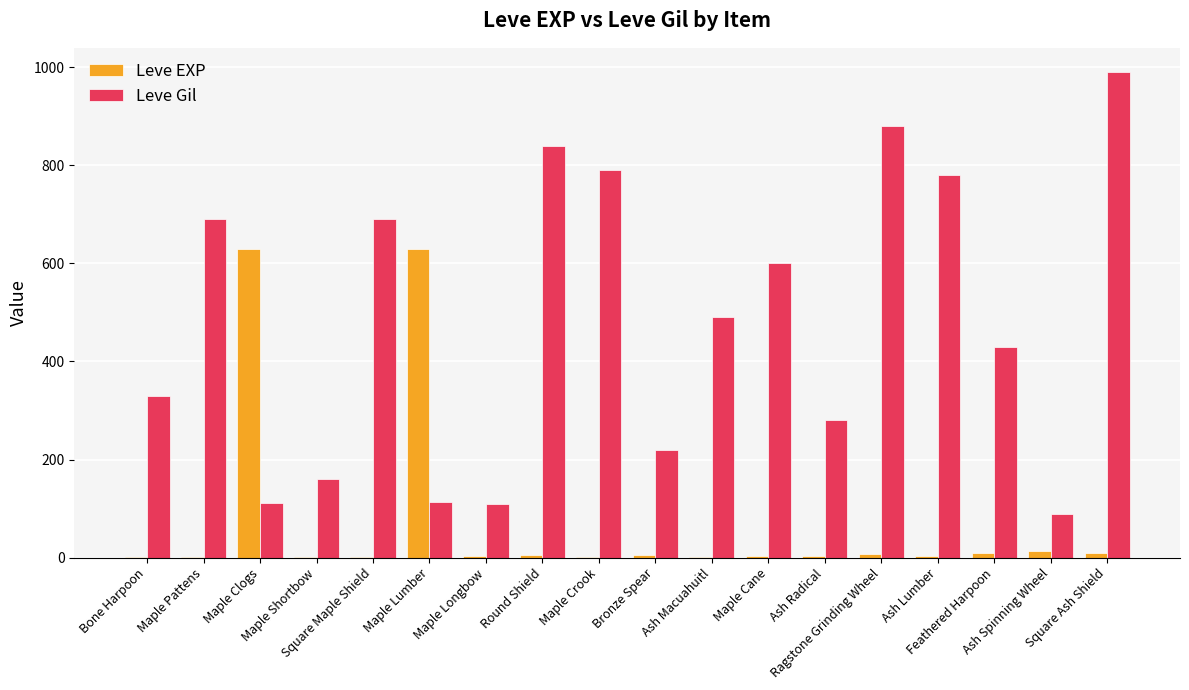

What is the greatest value displayed?

990